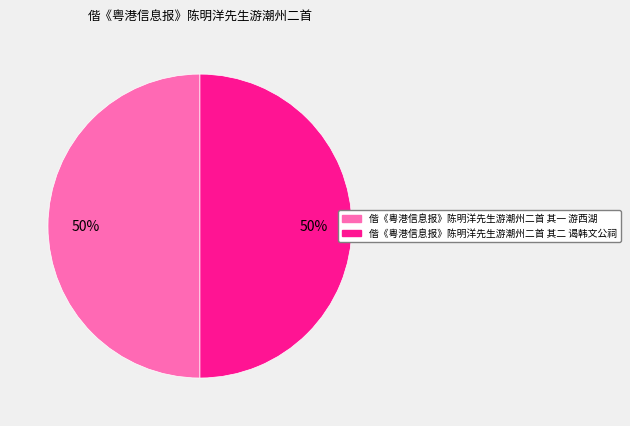

What percentage is the 偕《粤港信息报》陈明洋先生游潮州二首 其二 谒韩文公祠 slice, to the nearest percent?

50%